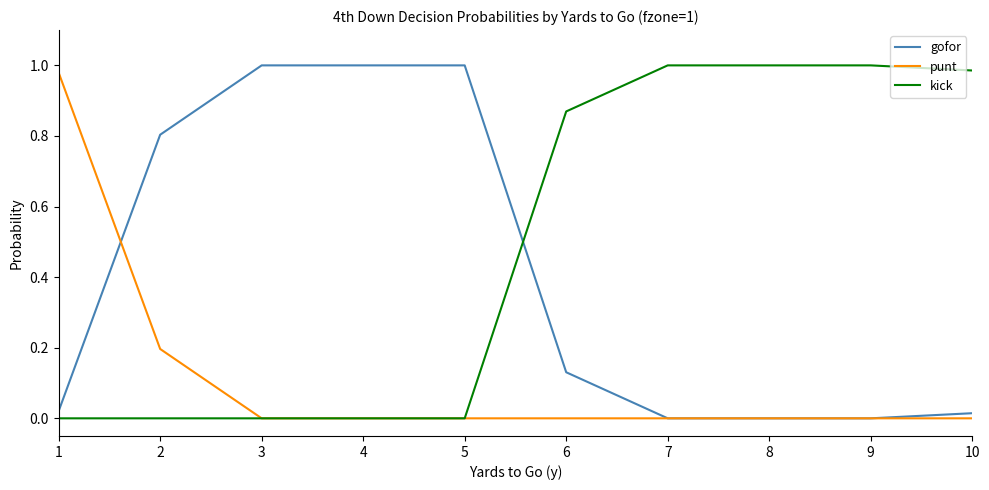

The value of gofor at 8 is 0.6. True or false?

False